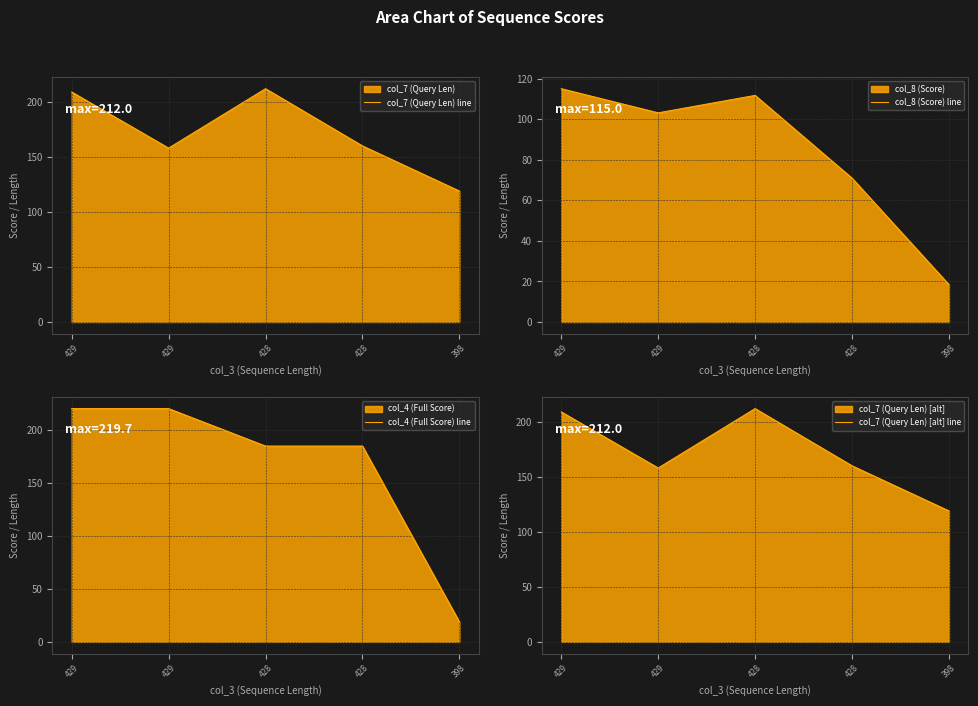

Reading left to right, transcribe all the data shown in this chart.

col_7 (Query Len) line: 209.0	158.0	212.0	160.0	119.0
col_8 (Score) line: 115.0	103.1	111.7	70.9	18.4
col_4 (Full Score) line: 219.7	219.7	184.4	184.4	18.8
col_7 (Query Len) [alt] line: 209.0	158.0	212.0	160.0	119.0